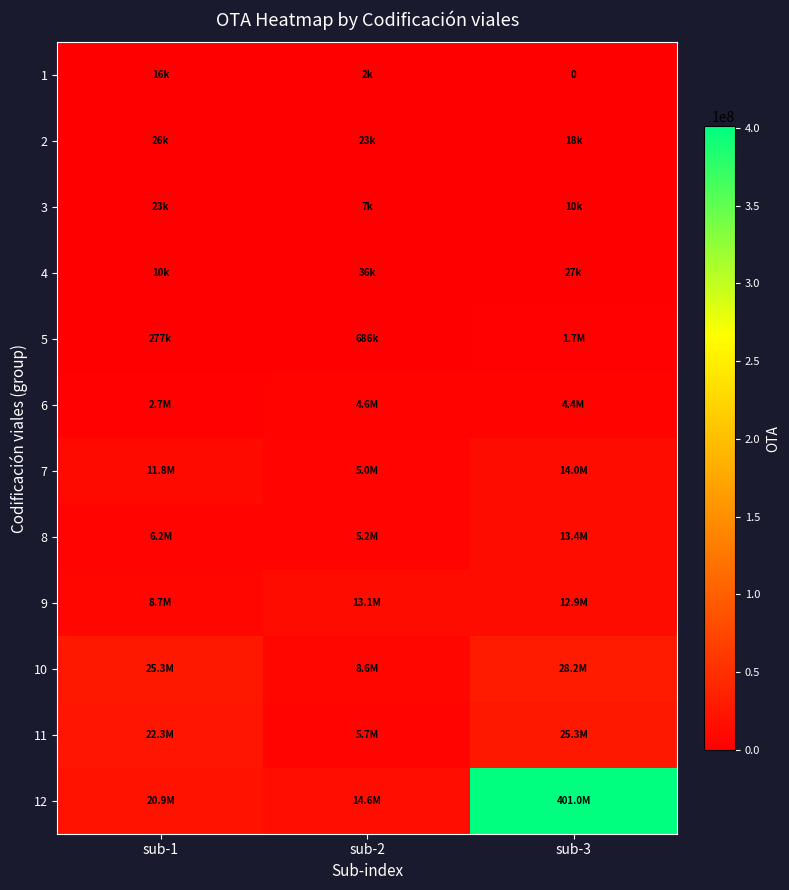

Rank the series at sub-2 from highest to lowest value.

12, 9, 10, 11, 8, 7, 6, 5, 4, 2, 3, 1